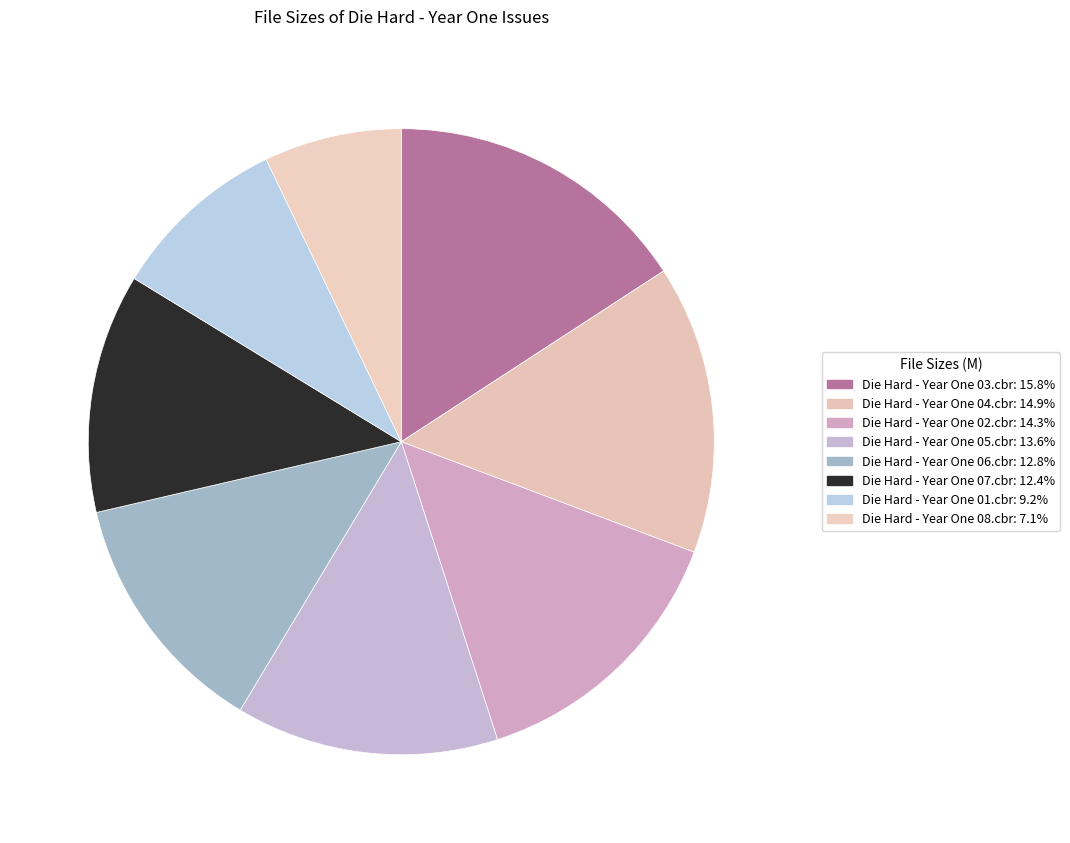

How many slices are in this pie chart?

8